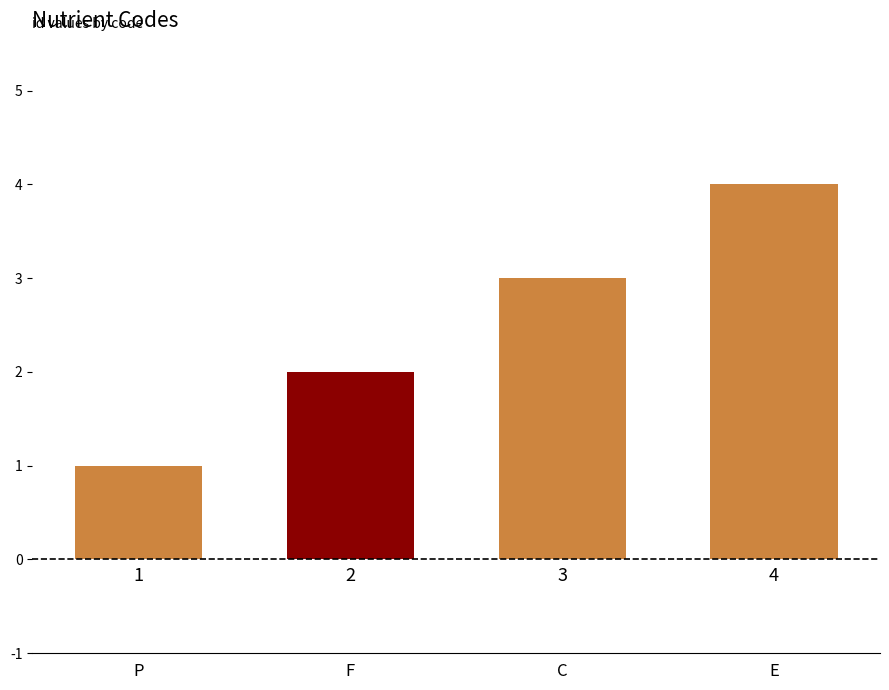

What is the change in value from C to E?

+1